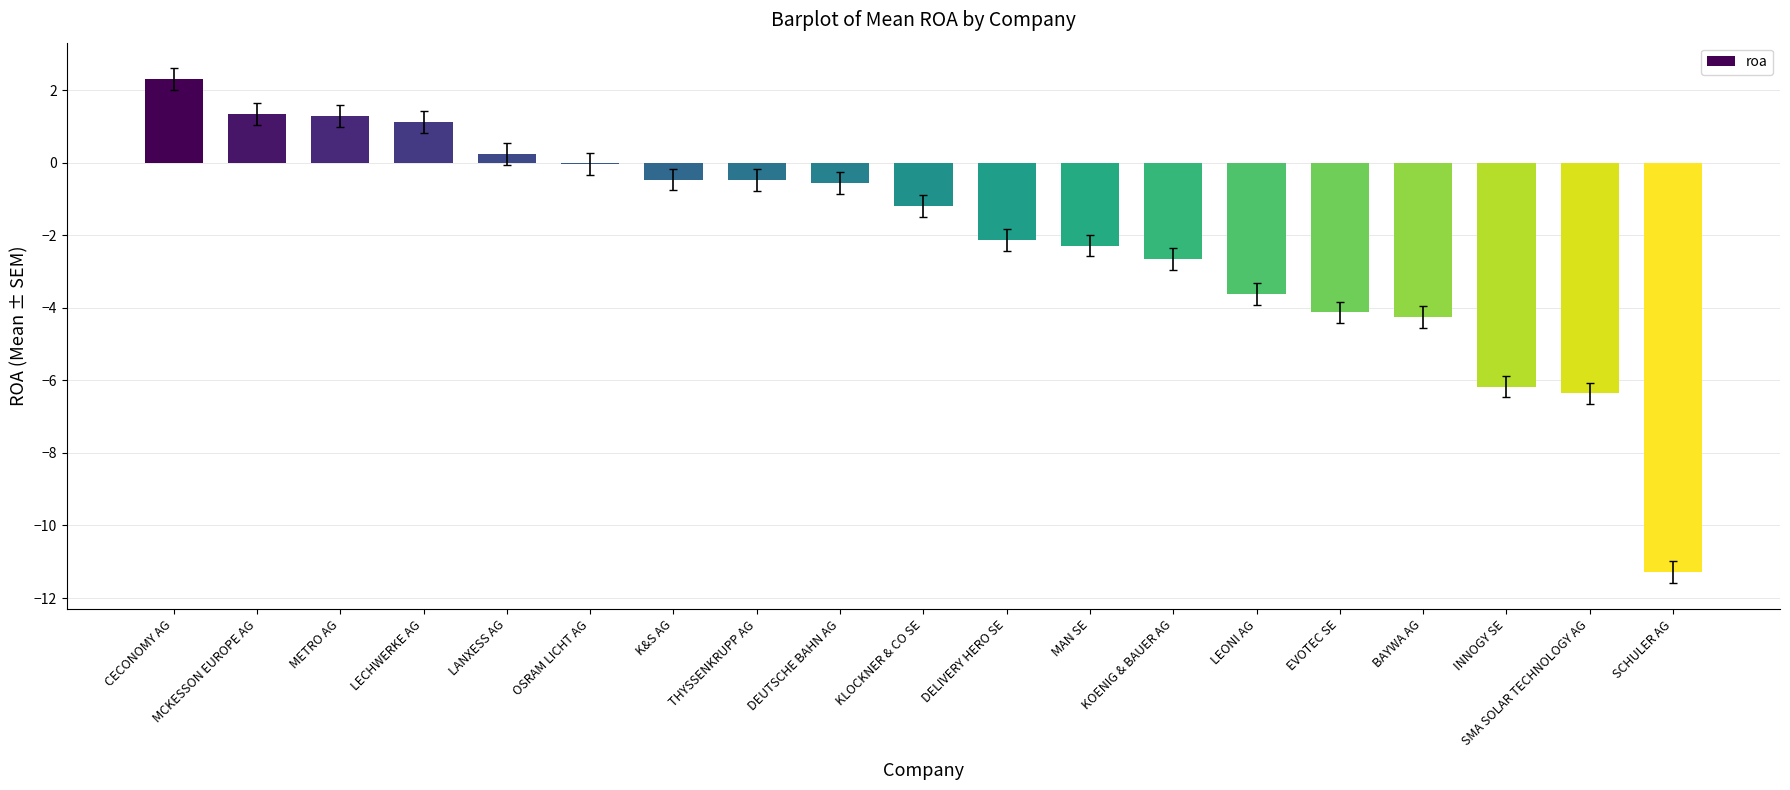

Count the number of values greater than -1.

9